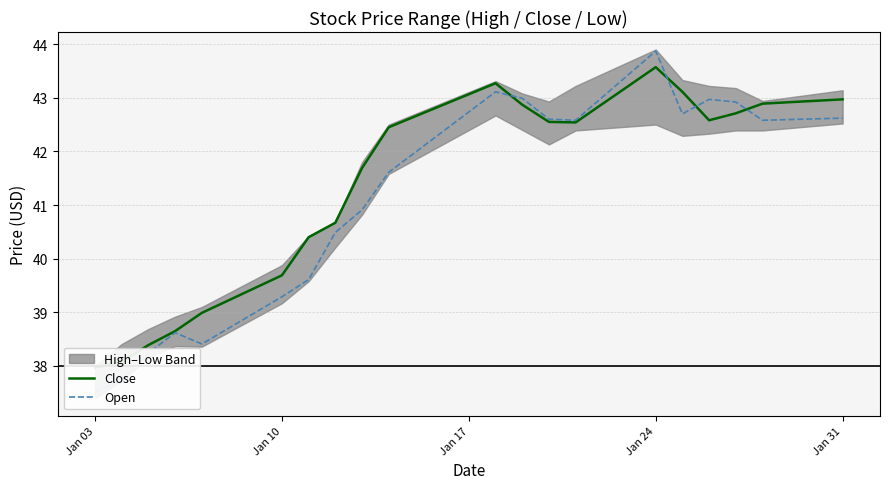

How many lines are shown in the chart?

2